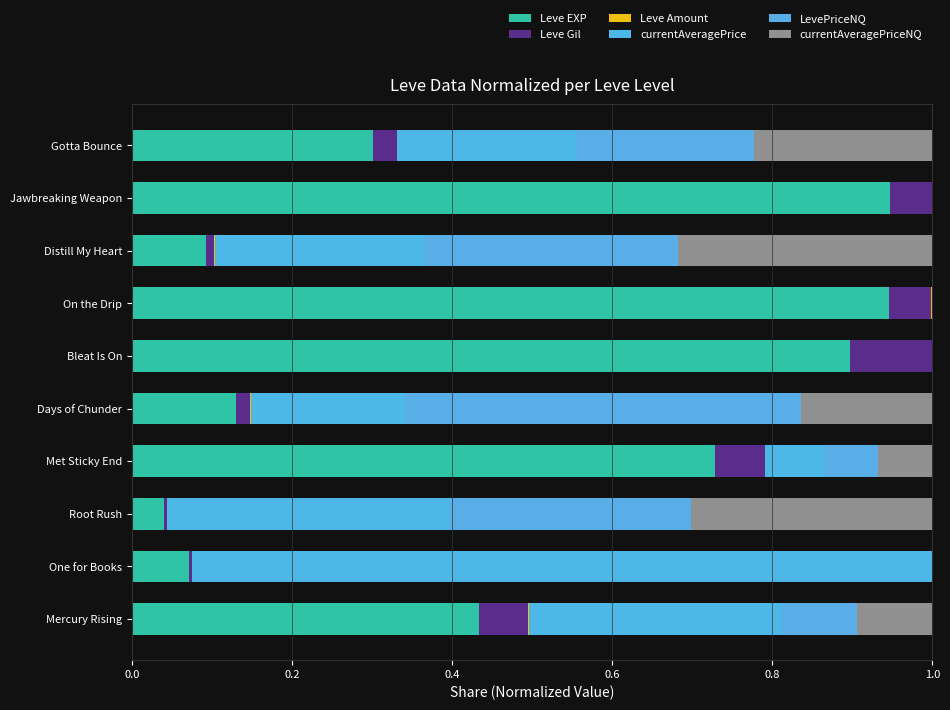

Reading left to right, what are all the values shown in this chart?

Leve EXP: 0.4	0.1	0.0	0.7	0.1	0.9	0.9	0.1	0.9	0.3
Leve Gil: 0.1	0.0	0.0	0.1	0.0	0.1	0.1	0.0	0.1	0.0
Leve Amount: 0.0	0.0	0.0	0.0	0.0	0.0	0.0	0.0	0.0	0.0
currentAveragePrice: 0.3	0.9	0.4	0.1	0.2	0.0	0.0	0.3	0.0	0.2
LevePriceNQ: 0.1	0.0	0.3	0.1	0.5	0.0	0.0	0.3	0.0	0.2
currentAveragePriceNQ: 0.1	0.0	0.3	0.1	0.2	0.0	0.0	0.3	0.0	0.2